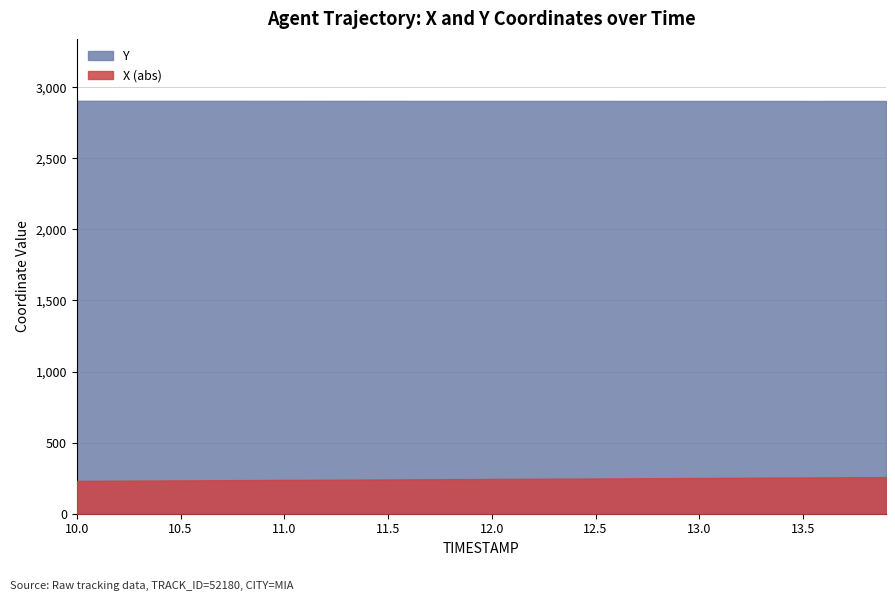

True or false: Y and X cross at least once.

False